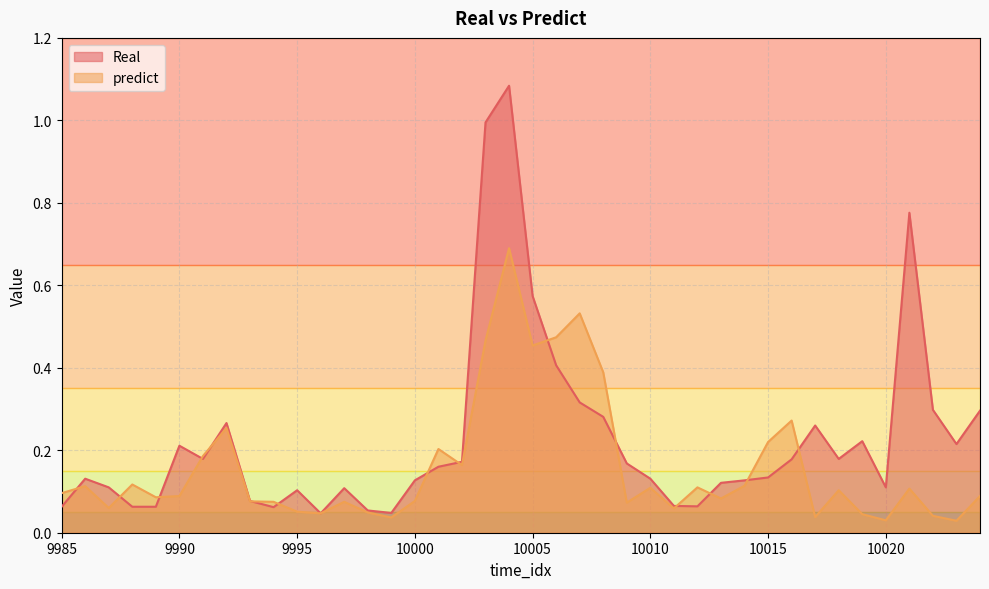

How many interior local peaks does the Real series have?

9